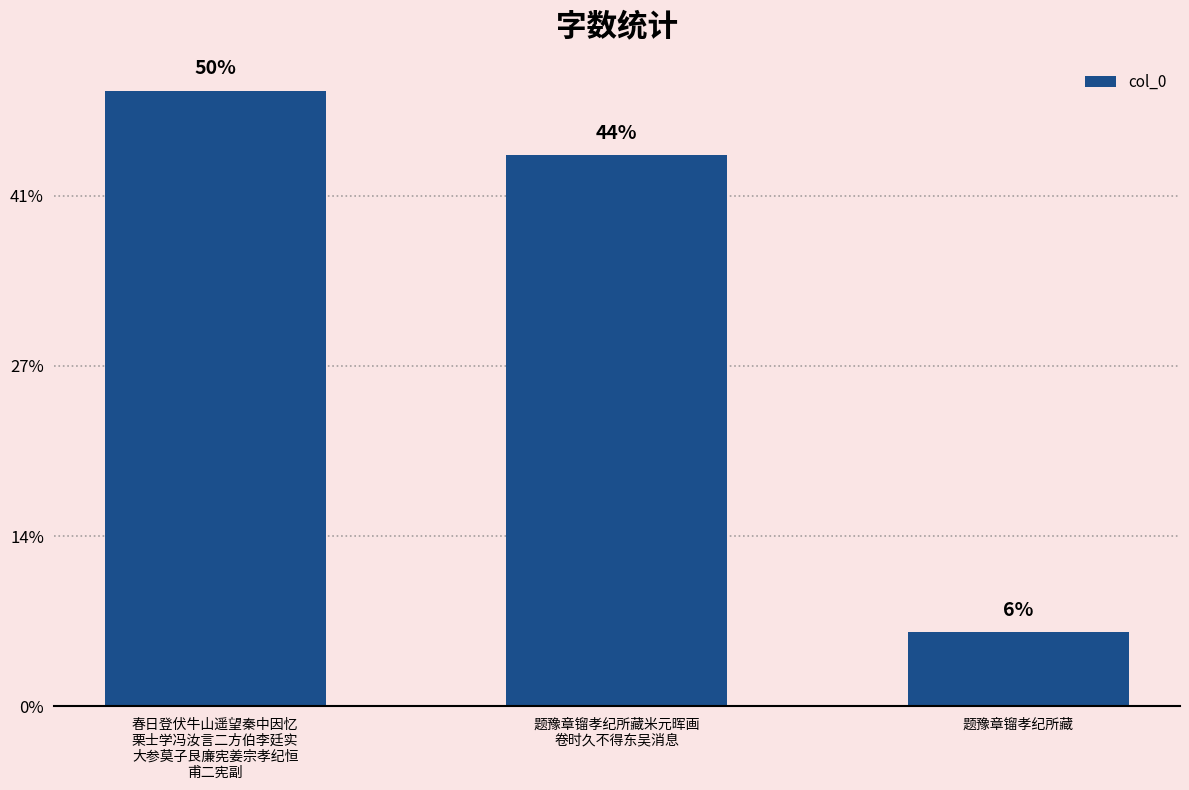

Reading right to left, what are all the values shown in this chart?

题豫章镏孝纪所藏=65069	题豫章镏孝纪所藏米元晖画
卷时久不得东吴消息=485761	春日登伏牛山遥望秦中因忆
栗士学冯汝言二方伯李廷实
大参莫子艮廉宪姜宗孝纪恒
甫二宪副=542389